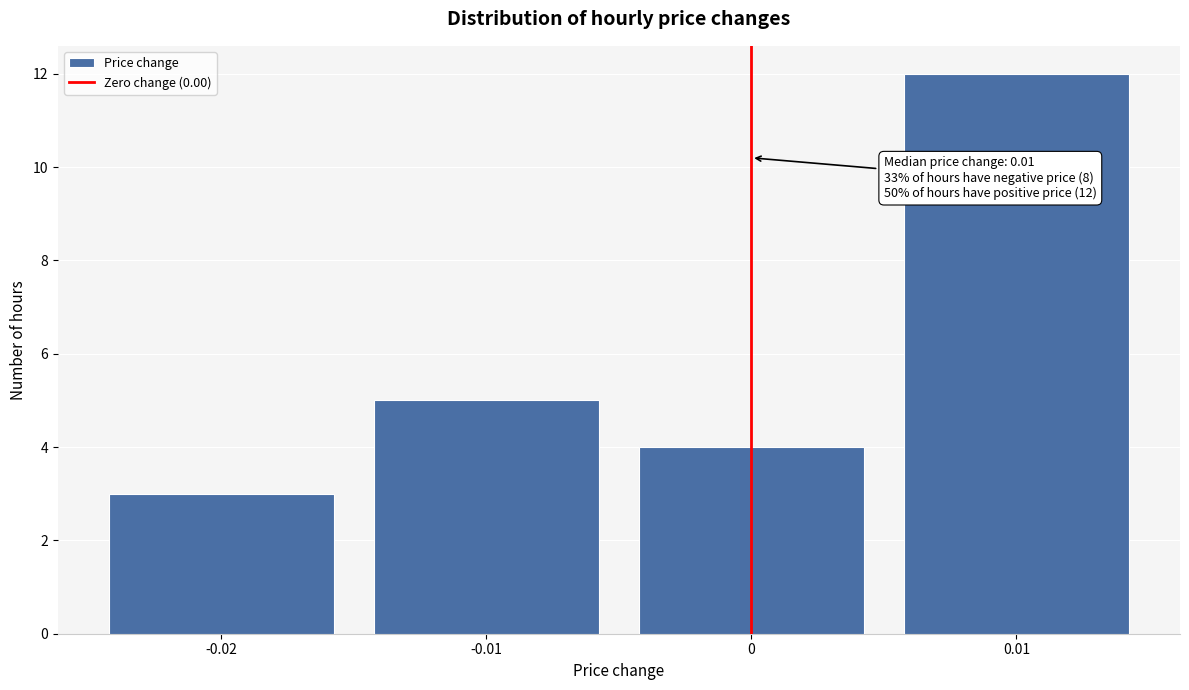

Which range on the x-axis has the tallest bar?

0.005 to 0.015